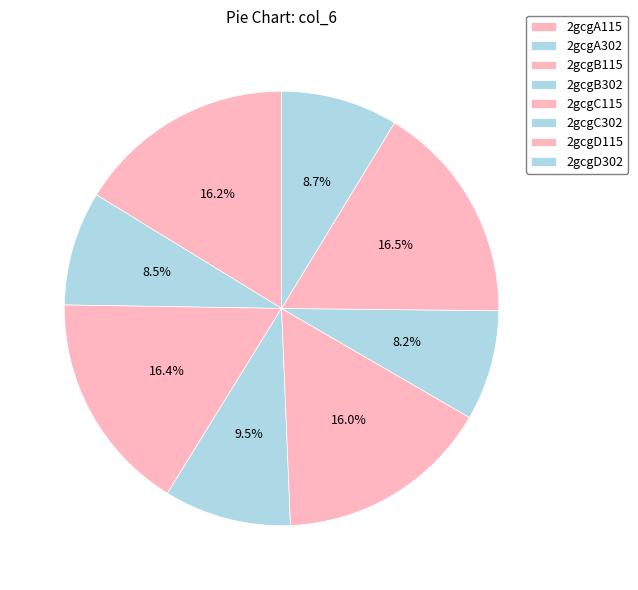

Is it true that 2gcgB302 is 23% of the pie?

False